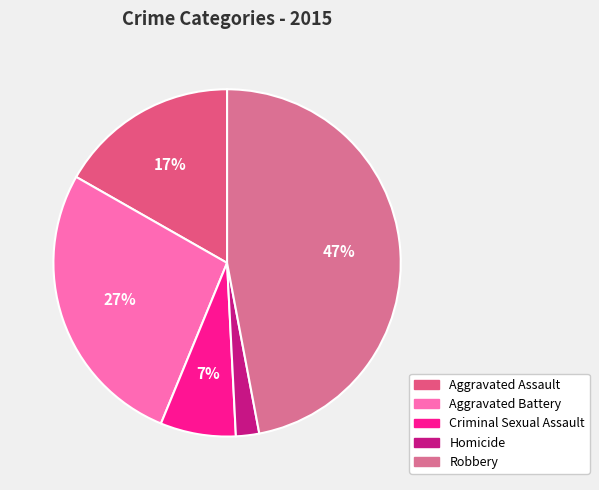

Is Robbery the majority of the pie?

No